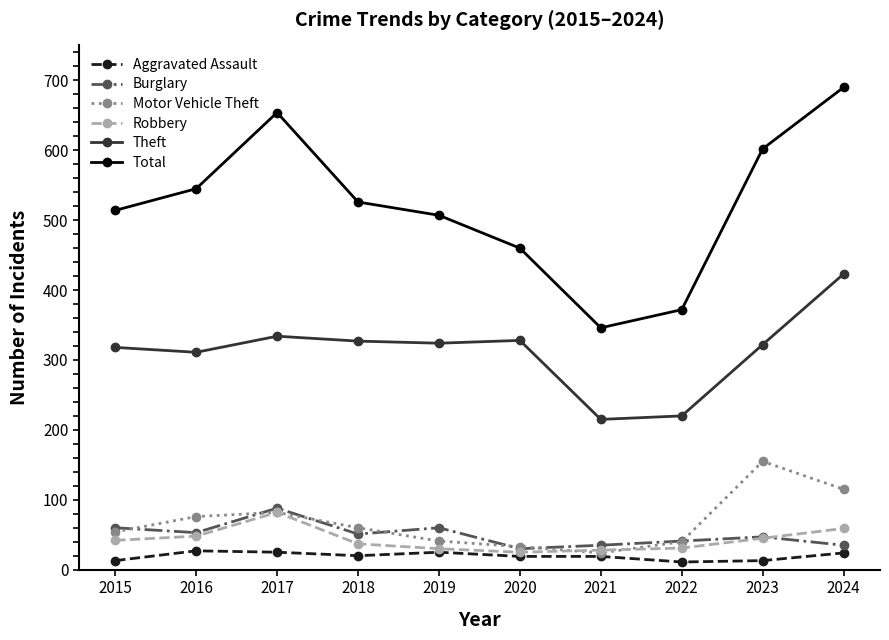

What are all the series names shown in the legend?

Aggravated Assault, Burglary, Motor Vehicle Theft, Robbery, Theft, Total